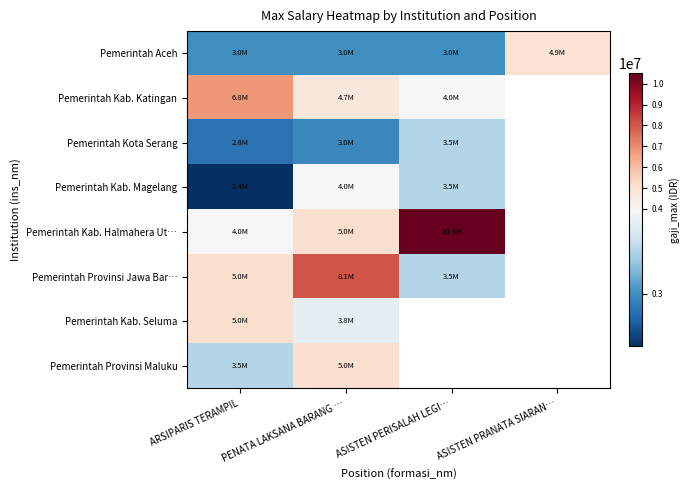

List the labels in order of Pemerintah Kab. Seluma value, smallest first.

PENATA LAKSANA BARANG …, ASISTEN PERISALAH LEGI…, ASISTEN PRANATA SIARAN…, ARSIPARIS TERAMPIL